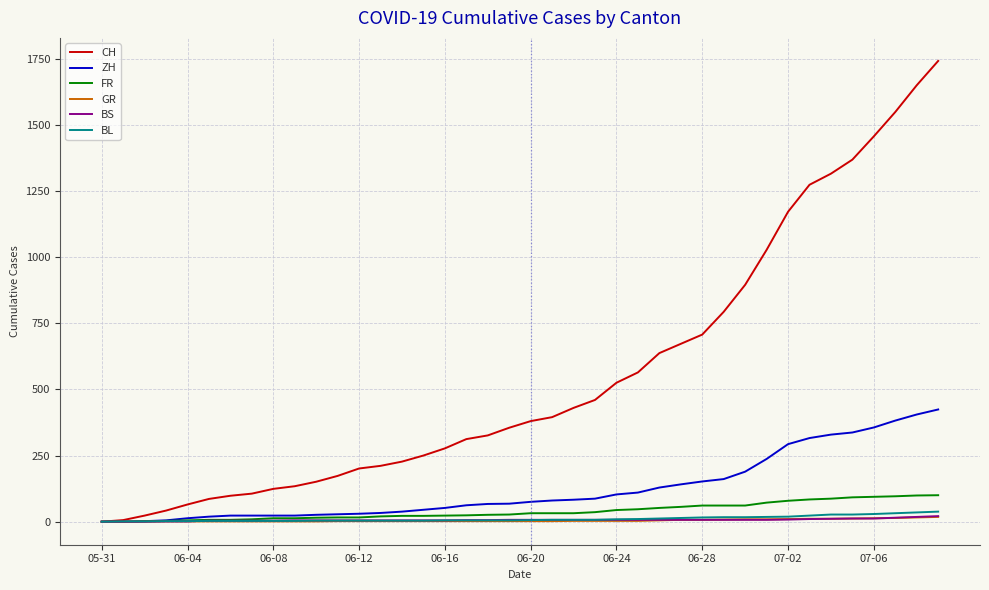

Which series has the largest total across all categories?

CH